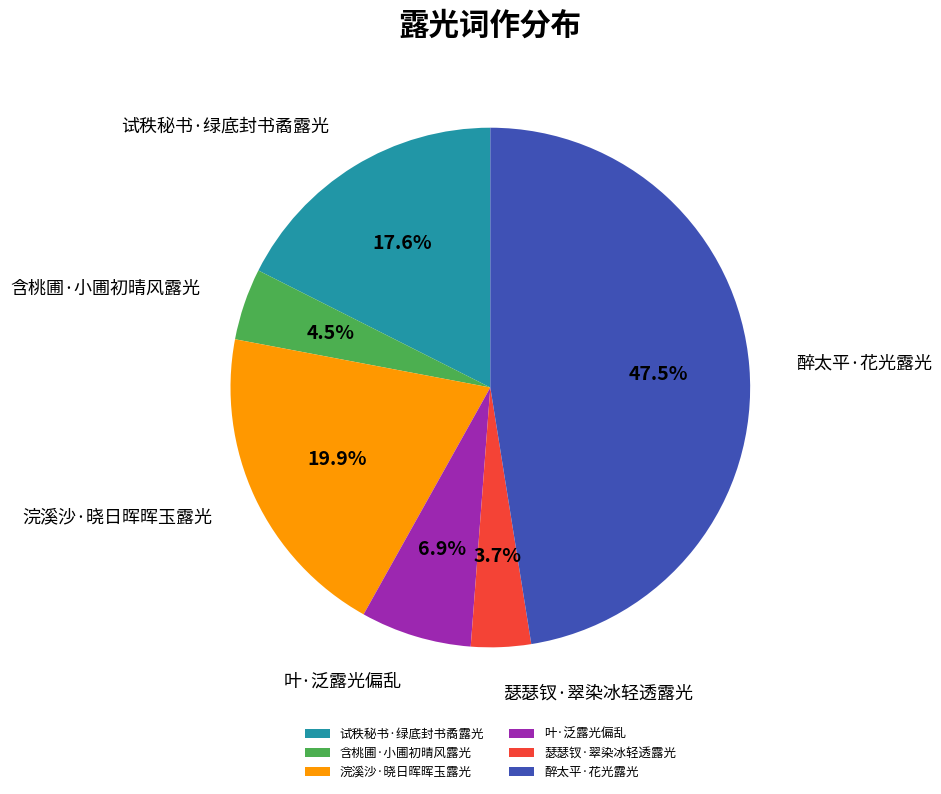

Rank the categories by value from highest to lowest.

醉太平·花光露光, 浣溪沙·晓日晖晖玉露光, 试秩秘书·绿底封书矞露光, 叶·泛露光偏乱, 含桃圃·小圃初晴风露光, 瑟瑟钗·翠染冰轻透露光